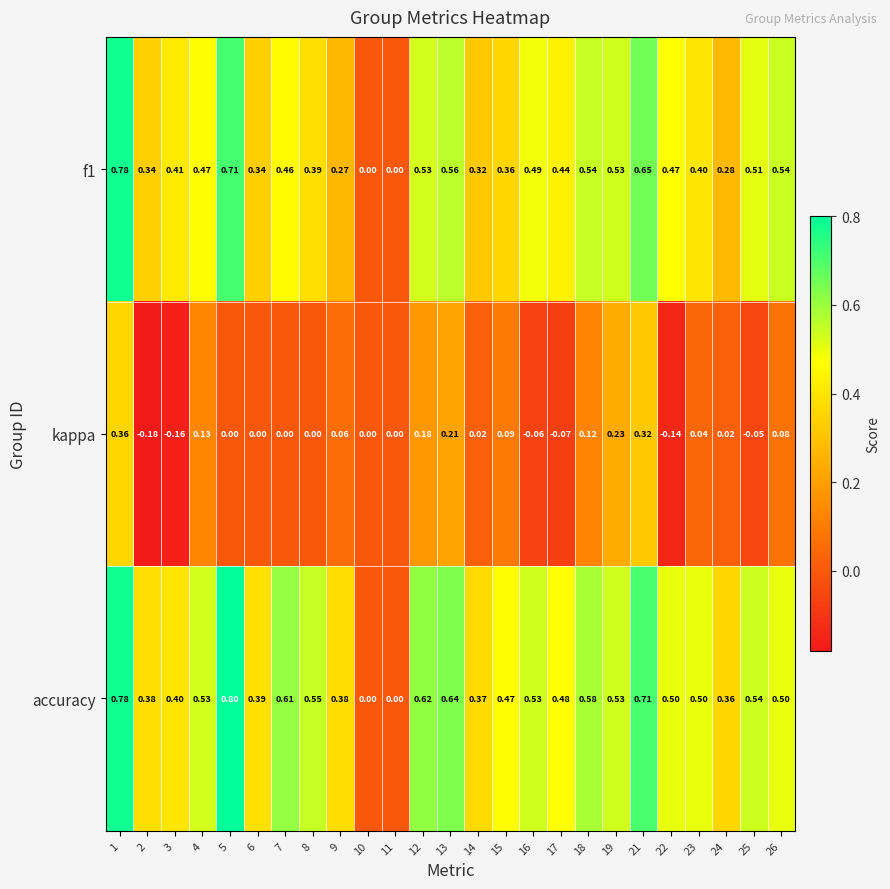

Count the number of data series in this chart.

3